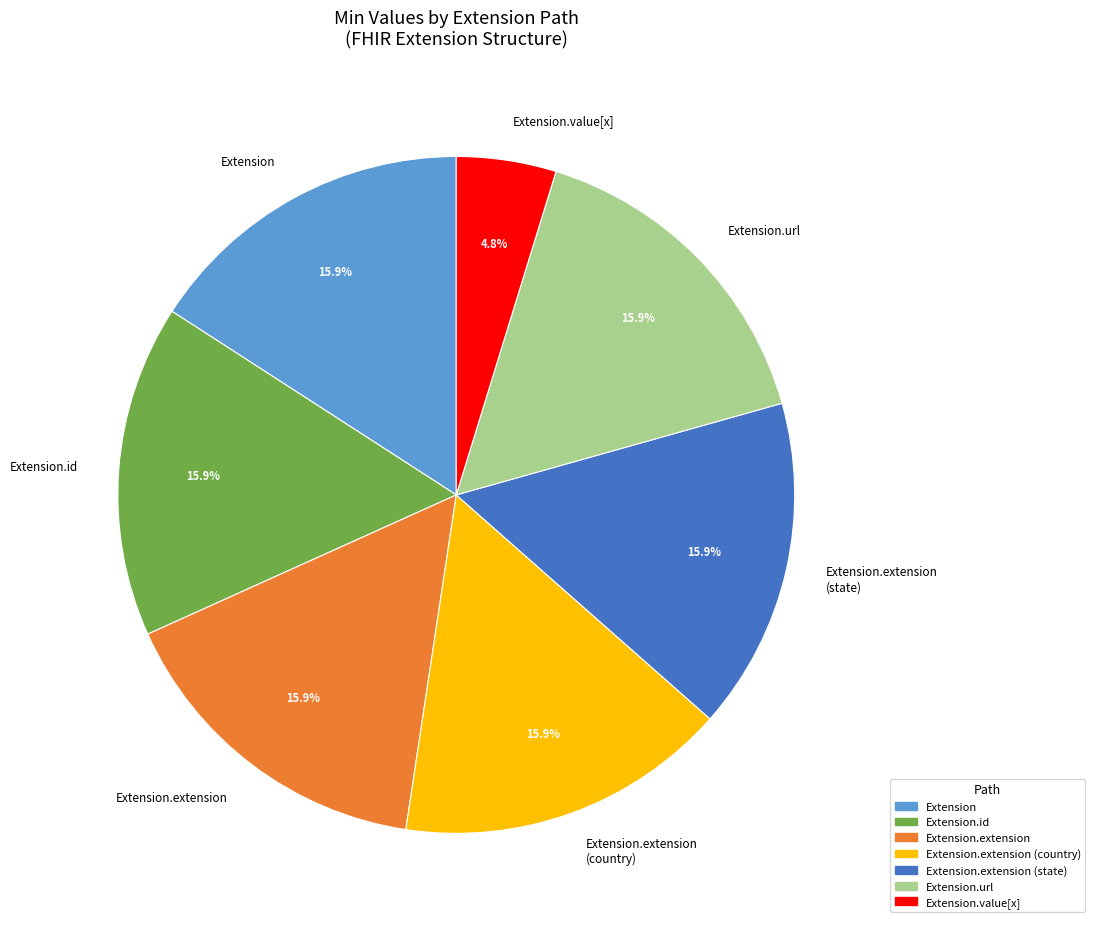

To the nearest percent, what is the combined percentage of Extension.value[x] and Extension.extension?

21%